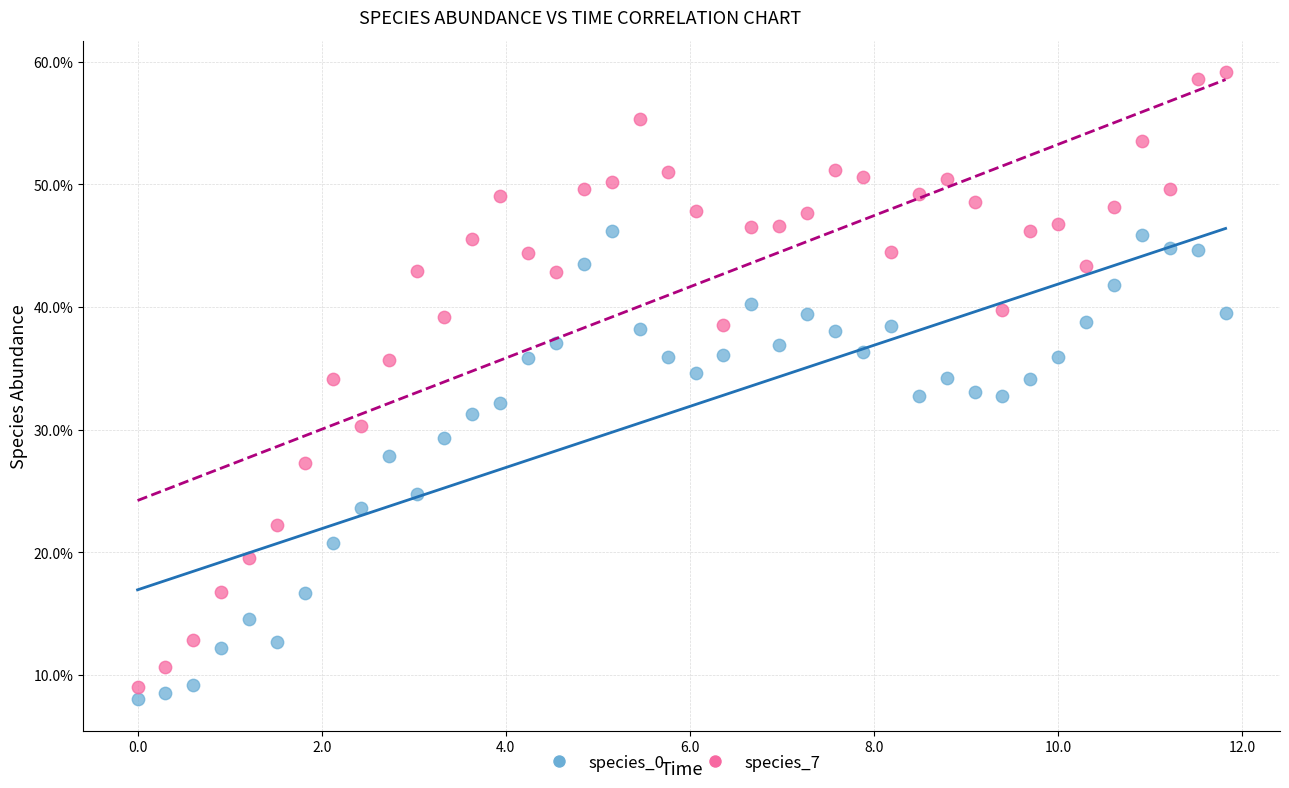

Which series reaches the minimum Y coordinate?

species_0